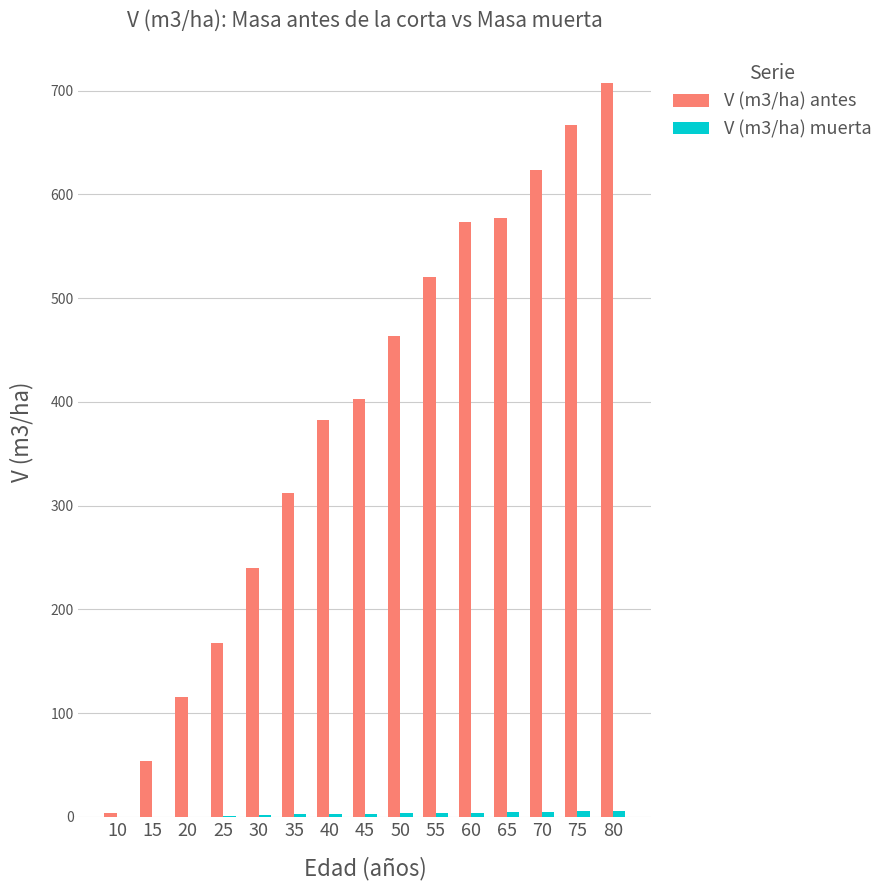

What is the difference between the V (m3/ha) antes values at 80 and 30?

467.5